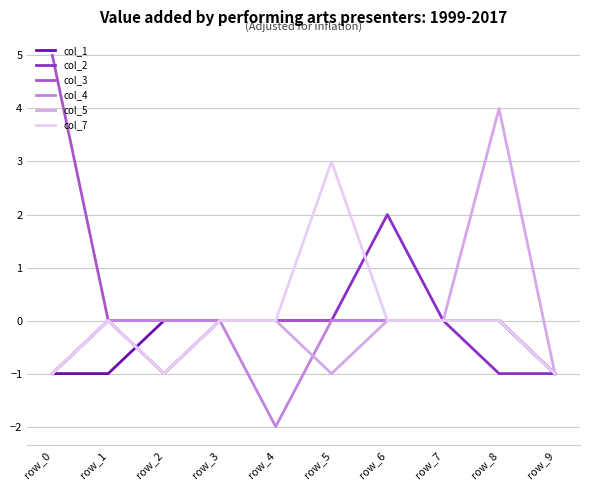

At which category is the sum across all series the highest?

row_8